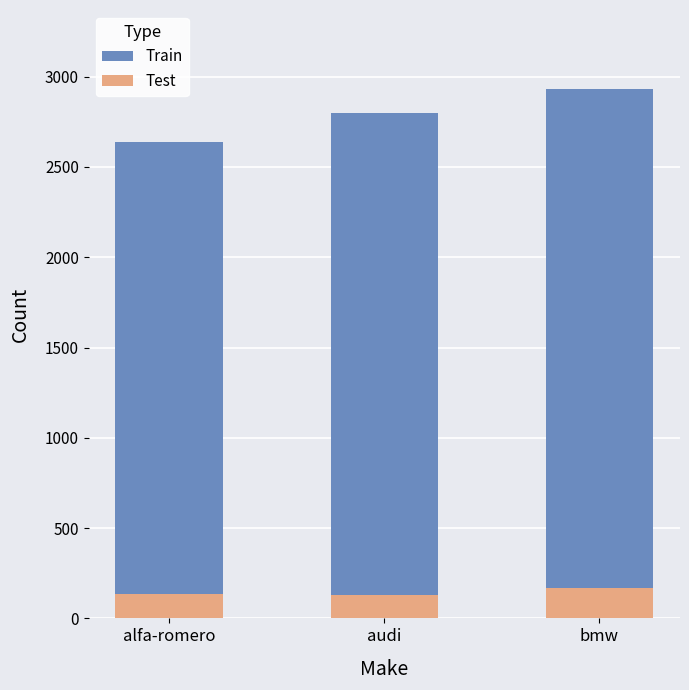

What is the spread (max minus min) of values at alfa-romero?

2503